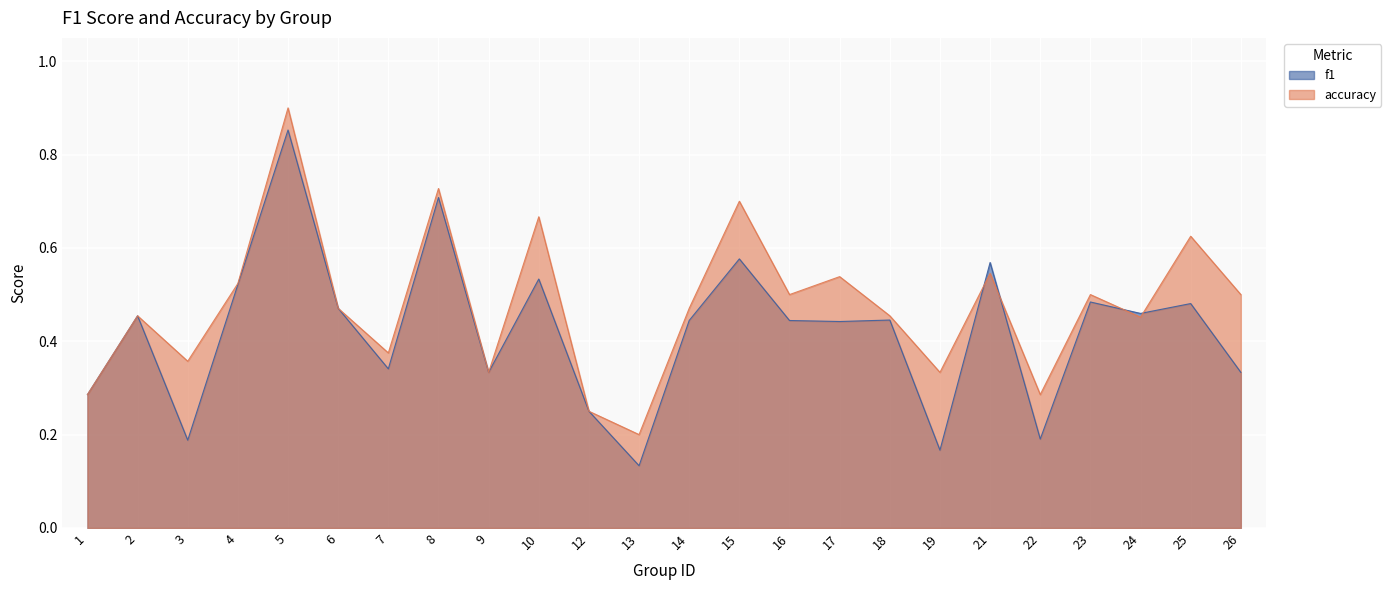

True or false: accuracy has more than 1 interior local peaks.

True